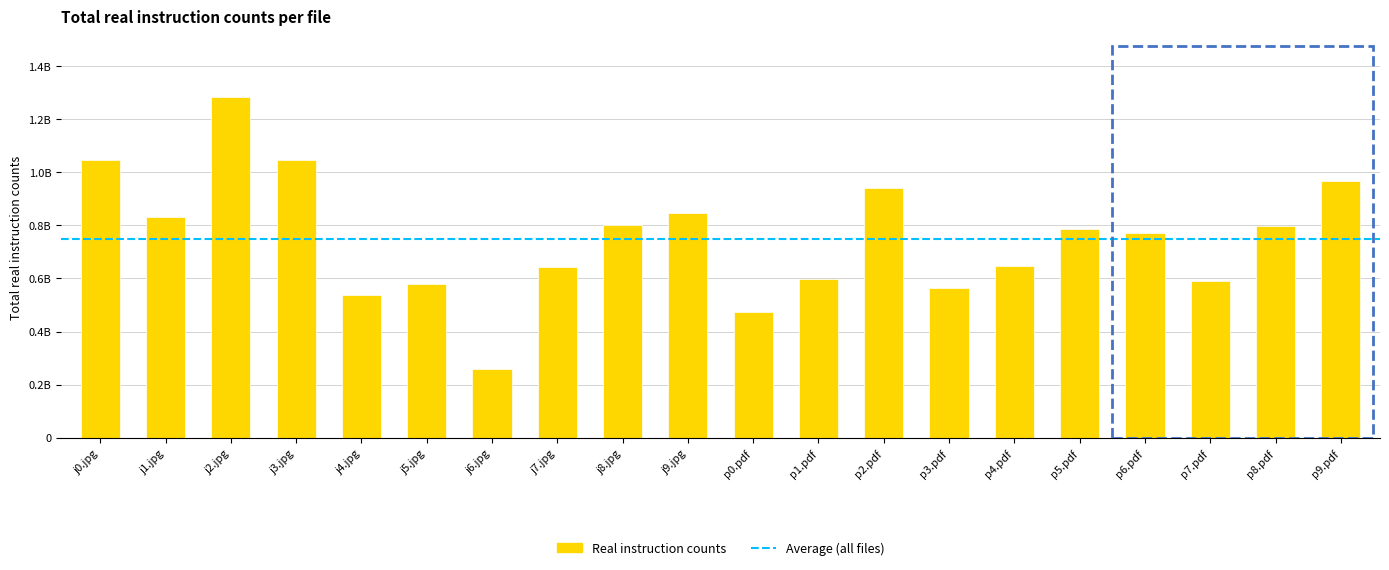

Does the chart contain any negative values?

No